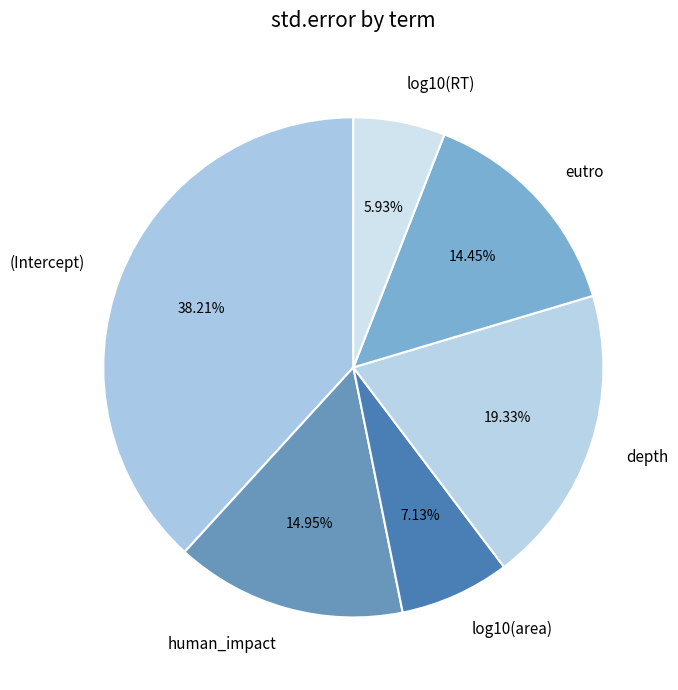

The eutro slice represents 14% of the pie. True or false?

True